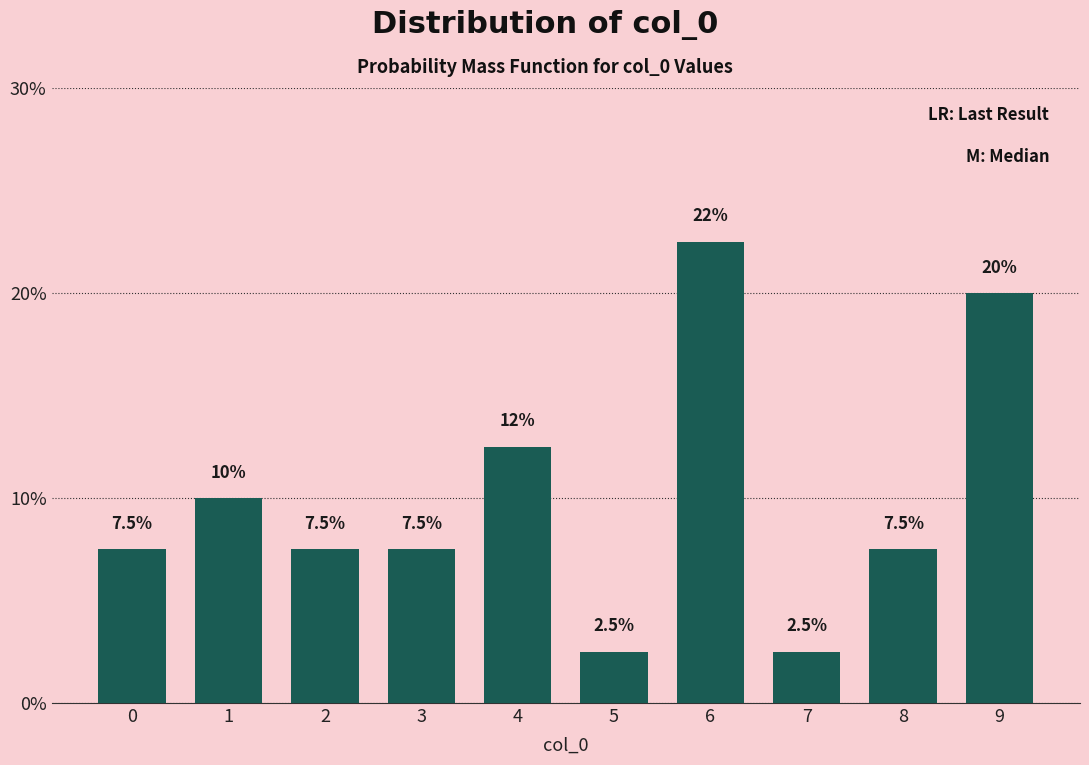

Reading left to right, extract all data points from this chart.

0=7.5	1=10.0	2=7.5	3=7.5	4=12.5	5=2.5	6=22.5	7=2.5	8=7.5	9=20.0